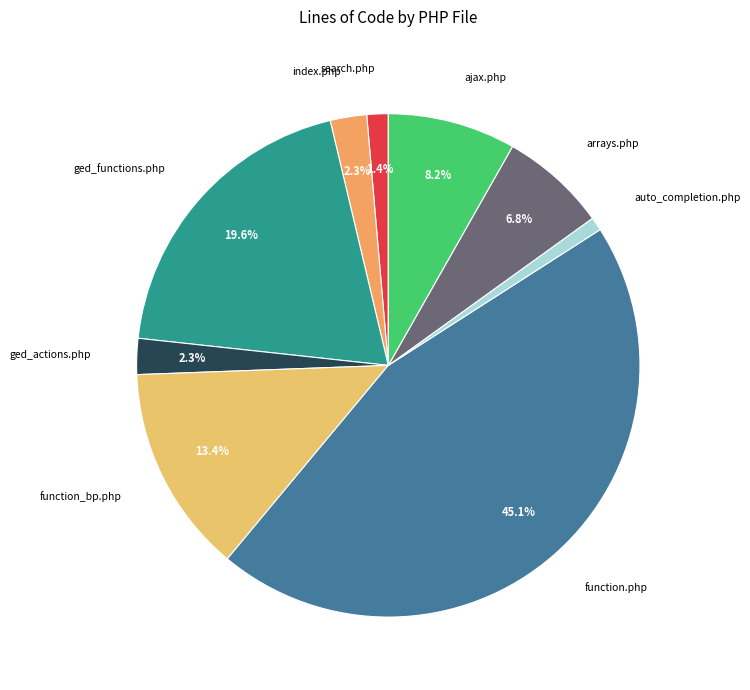

To the nearest percent, what portion does search.php represent?

1%